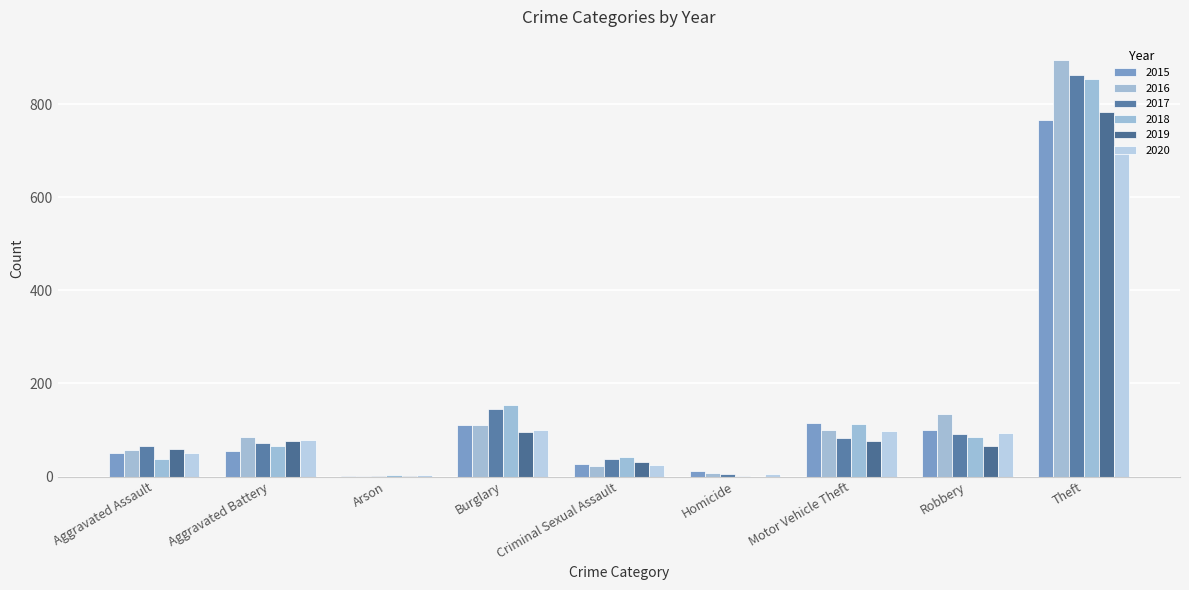

Are the bars horizontal?

No